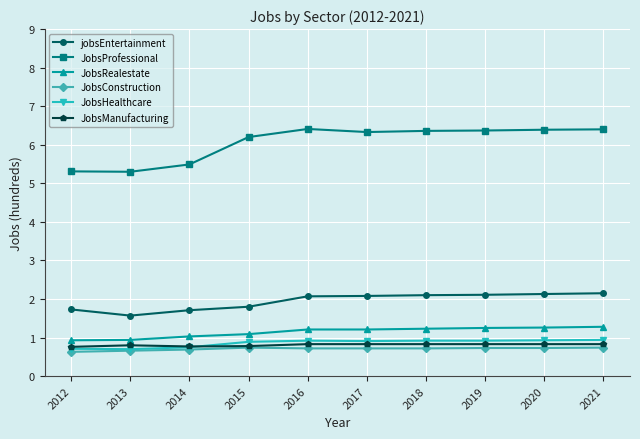

True or false: JobsConstruction and jobsEntertainment cross at least once.

False